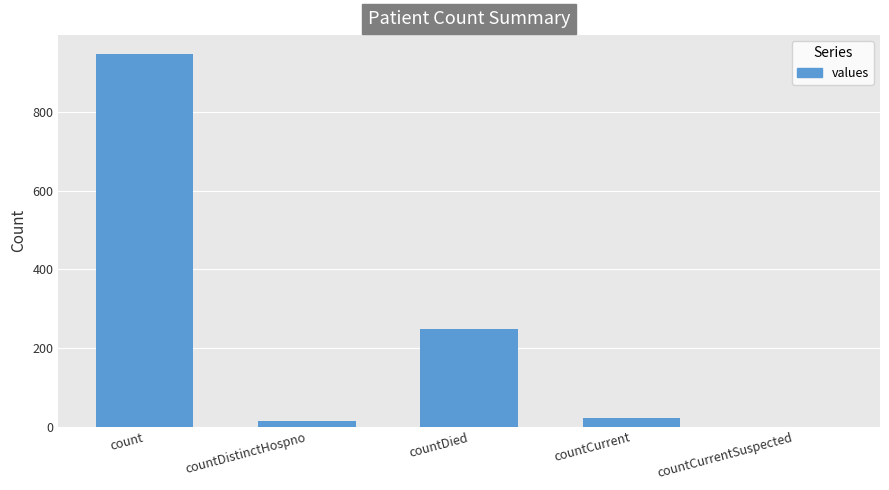

What is the difference between the values at count and countCurrentSuspected?

948